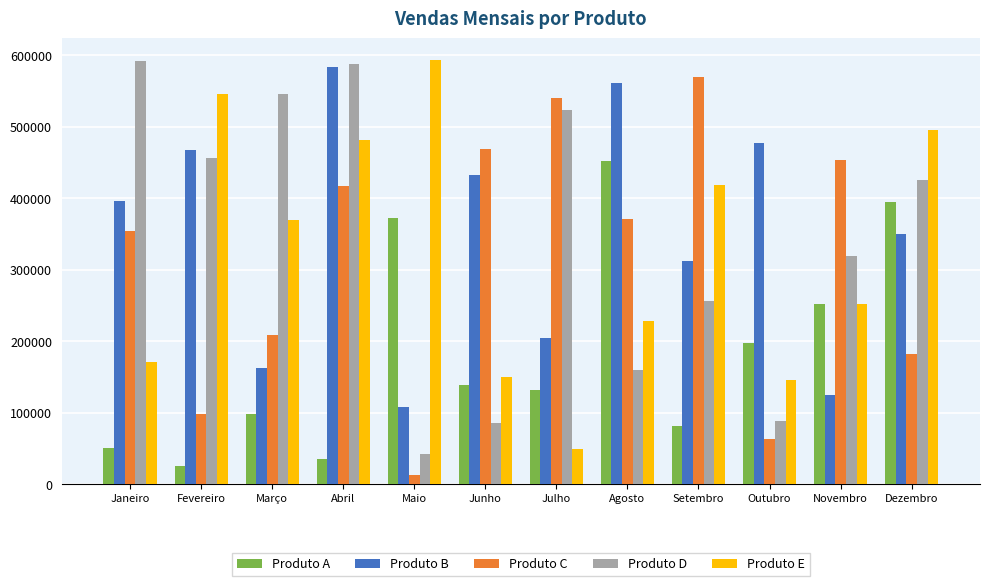

At which category is the sum across all series the highest?

Abril